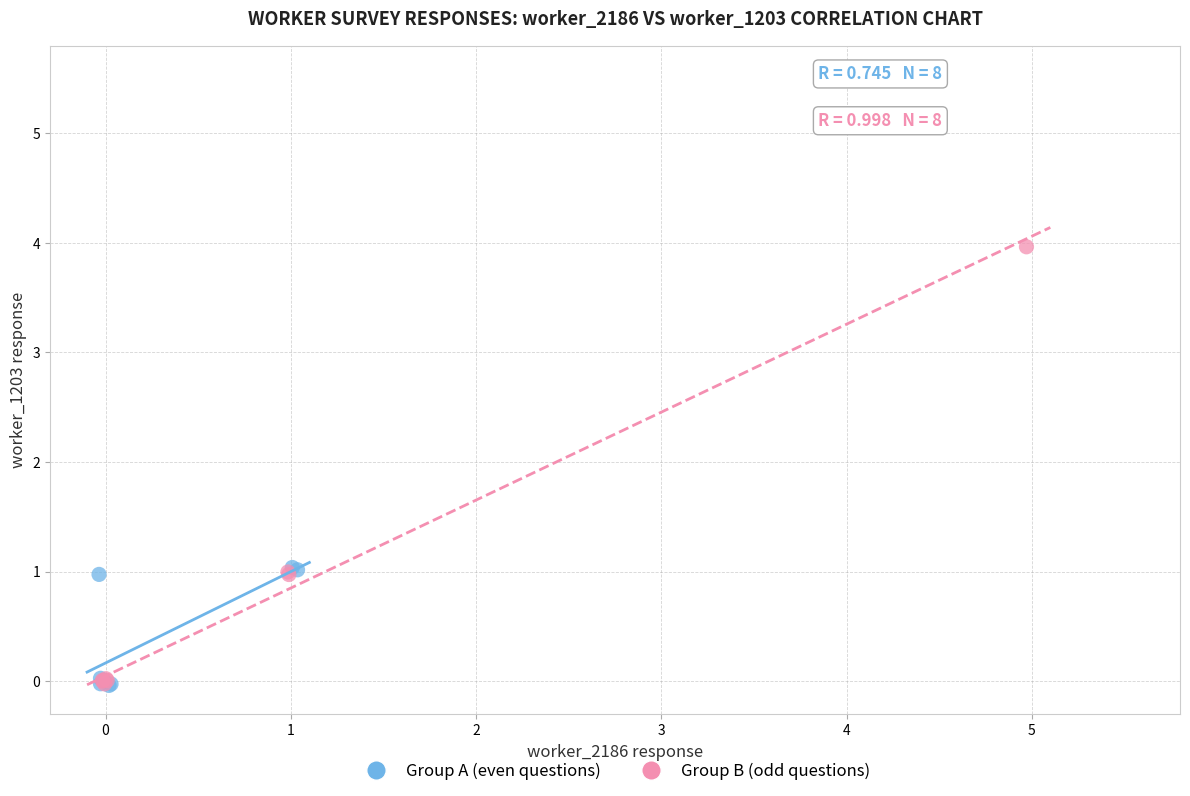

Which series has the largest Y range (max minus min)?

Group B (odd questions)